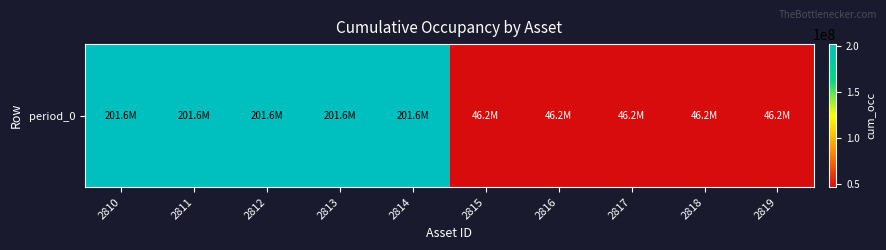

Reading left to right, list all the values displayed in this chart.

2810=201600000	2811=201600000	2812=201600000	2813=201600000	2814=201600000	2815=46250000	2816=46250000	2817=46250000	2818=46250000	2819=46250000